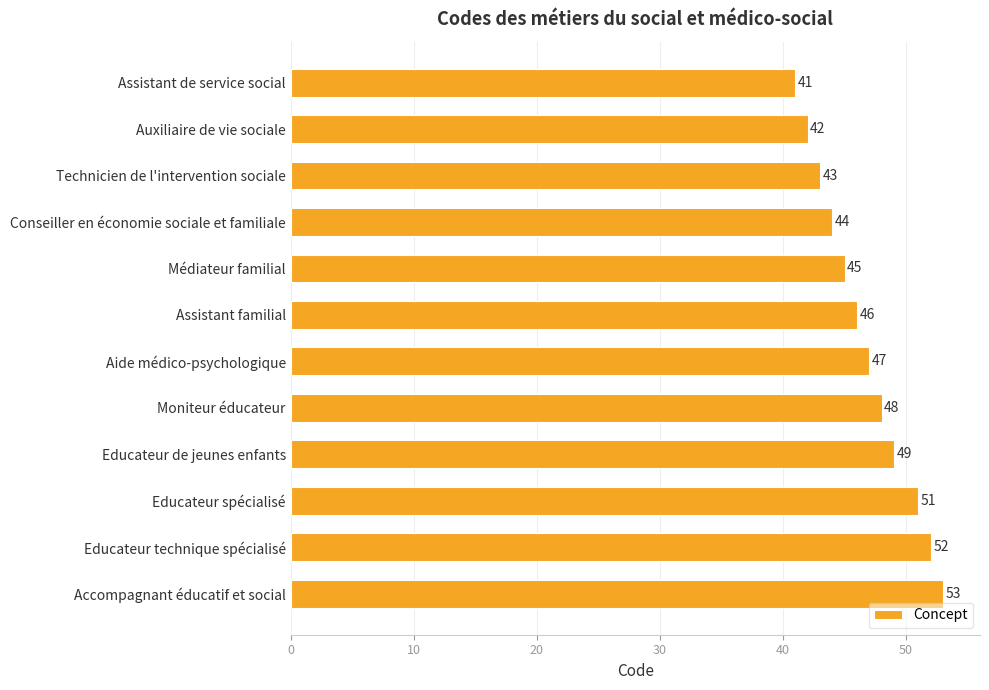

What is the maximum value shown in the chart?

53